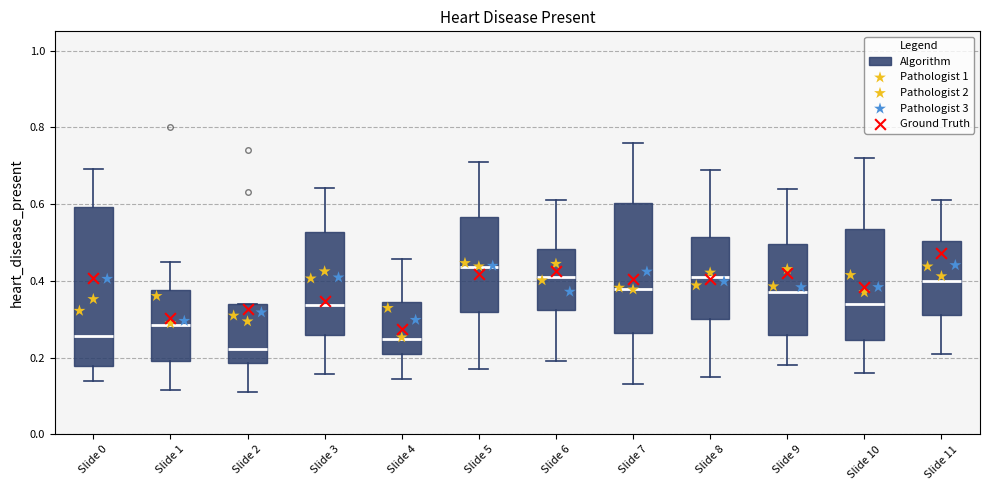

Reading left to right, read every box against the y-axis: the position of its median line, the range the box covers, and the ends of its whiskers. The values are not printed on the chart, so give them approximately, as read against the axis.

Slide 0: median 0.26, box 0.18 to 0.60, whiskers 0.14 to 0.70
Slide 1: median 0.28, box 0.20 to 0.38, whiskers 0.12 to 0.44
Slide 2: median 0.22, box 0.18 to 0.34, whiskers 0.12 to 0.34
Slide 3: median 0.34, box 0.26 to 0.52, whiskers 0.16 to 0.64
Slide 4: median 0.24, box 0.22 to 0.34, whiskers 0.14 to 0.46
Slide 5: median 0.44, box 0.32 to 0.56, whiskers 0.18 to 0.72
Slide 6: median 0.42, box 0.32 to 0.48, whiskers 0.20 to 0.62
Slide 7: median 0.38, box 0.26 to 0.60, whiskers 0.14 to 0.76
Slide 8: median 0.42, box 0.30 to 0.52, whiskers 0.16 to 0.70
Slide 9: median 0.38, box 0.26 to 0.50, whiskers 0.18 to 0.64
Slide 10: median 0.34, box 0.24 to 0.54, whiskers 0.16 to 0.72
Slide 11: median 0.40, box 0.32 to 0.50, whiskers 0.22 to 0.62